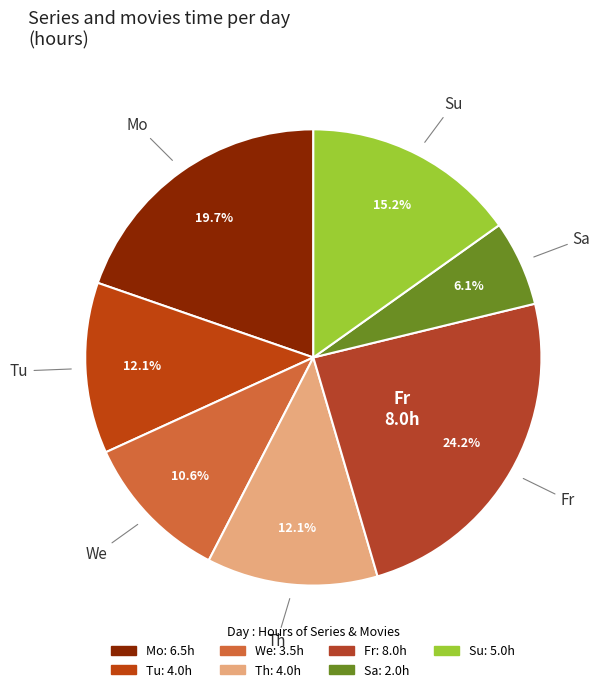

To the nearest percent, what is the combined percentage of We and Sa?

17%